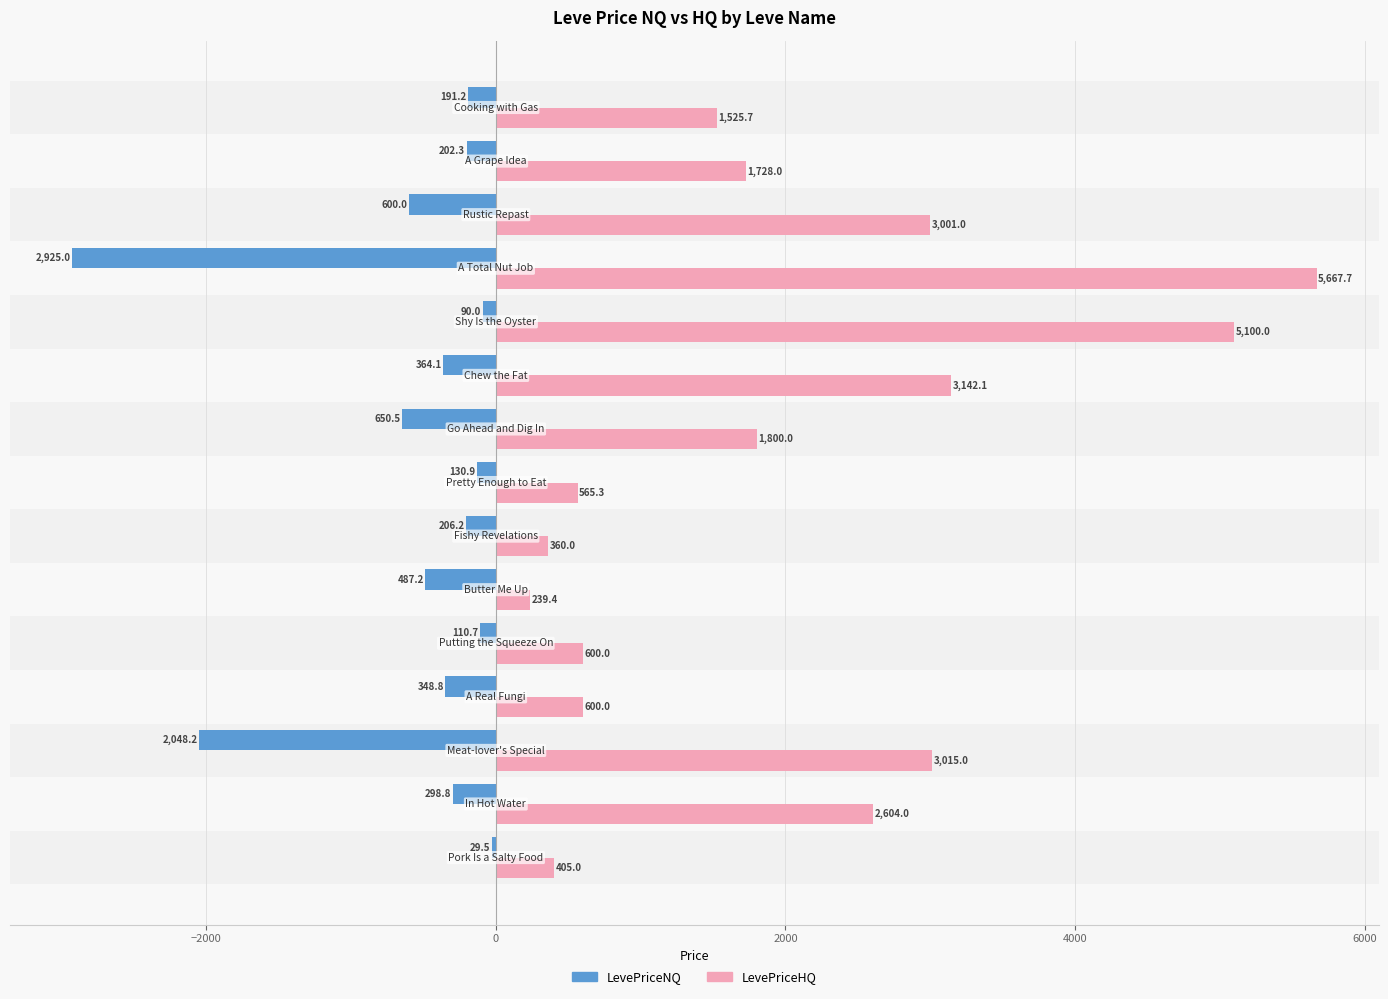

At how many categories does at least one series exceed 2848?

5